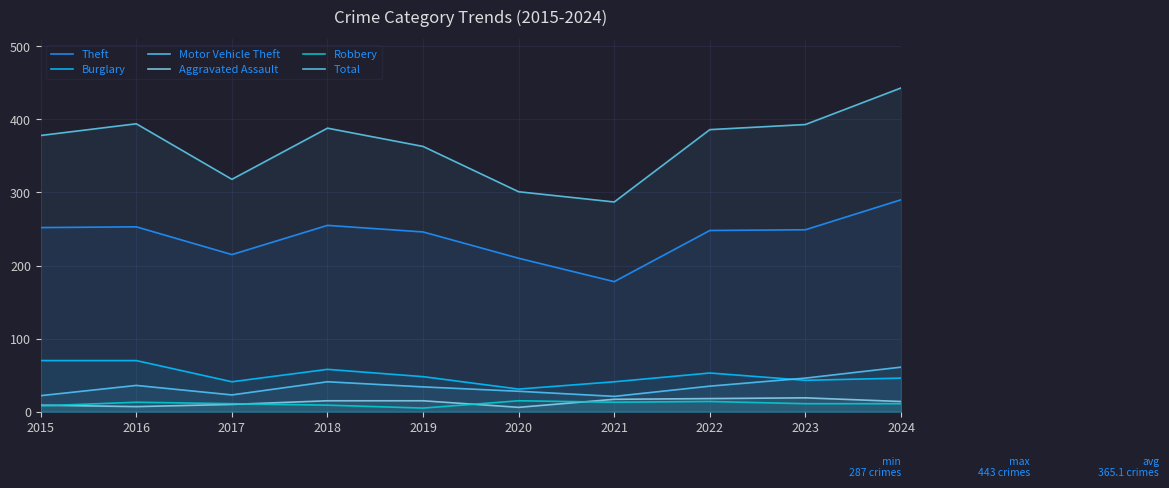

Where does the Aggravated Assault series first go above 15?

2021